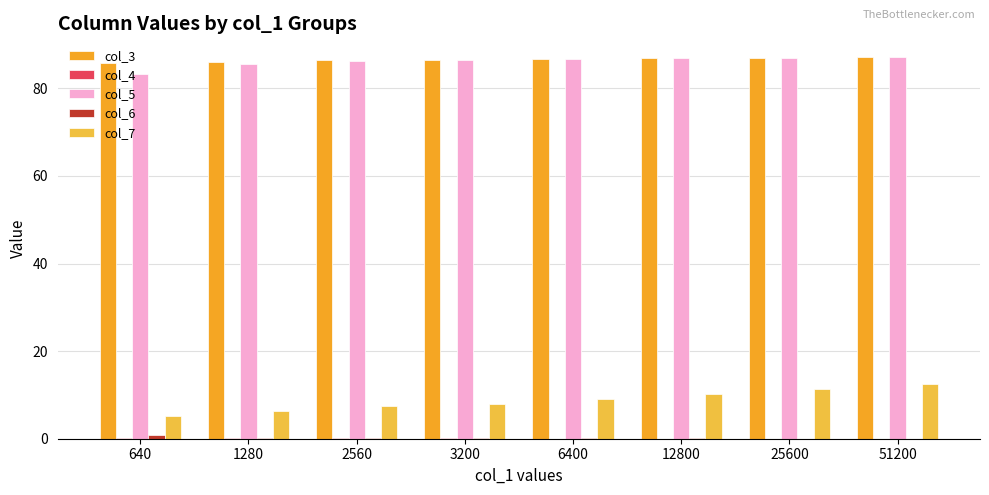

At which category is the sum across all series the highest?

51200